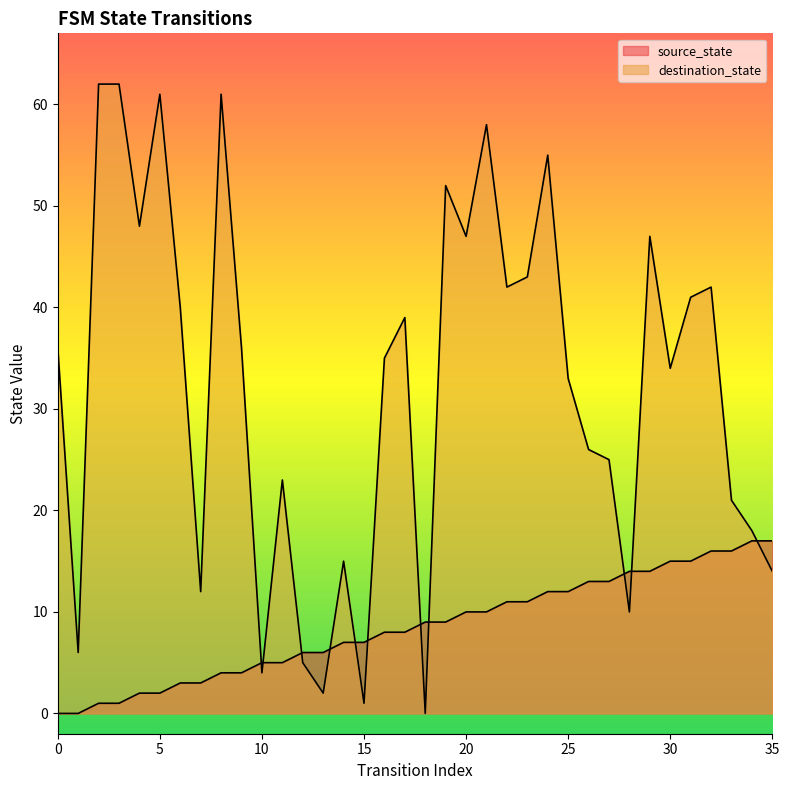

At which category does the chart reach its peak across all series?

2